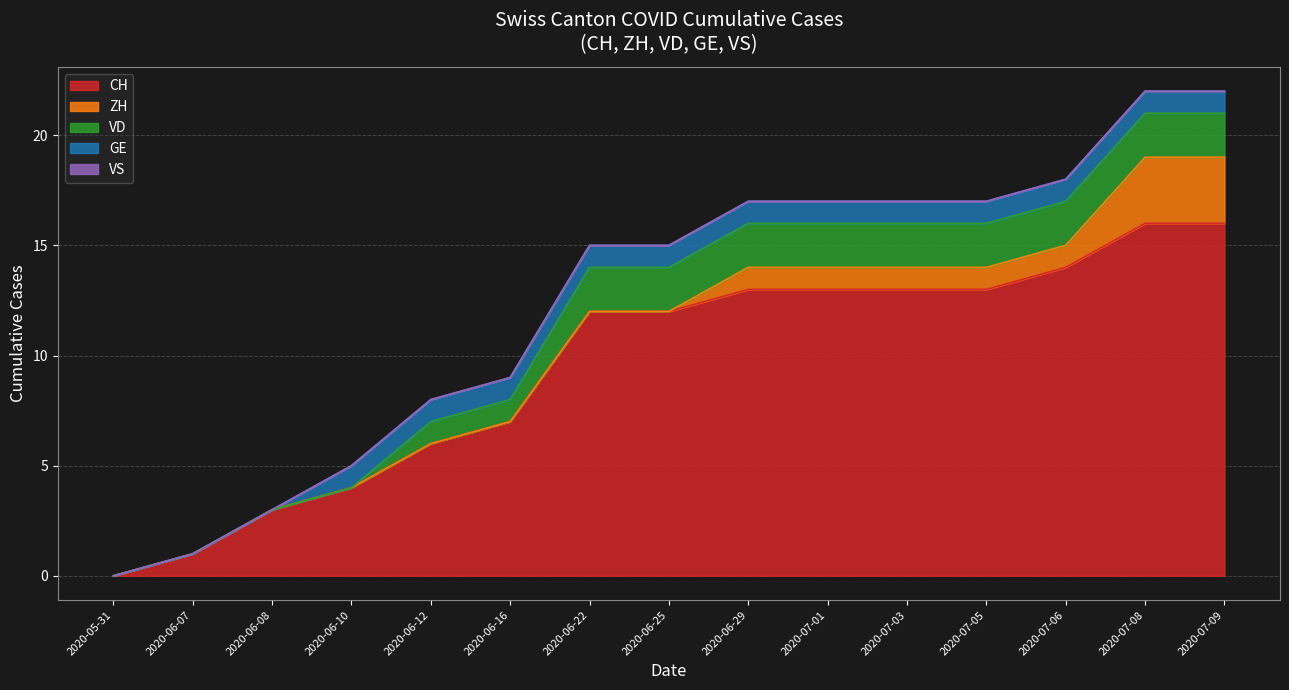

Where is CH nearest to the value 8?

2020-06-16